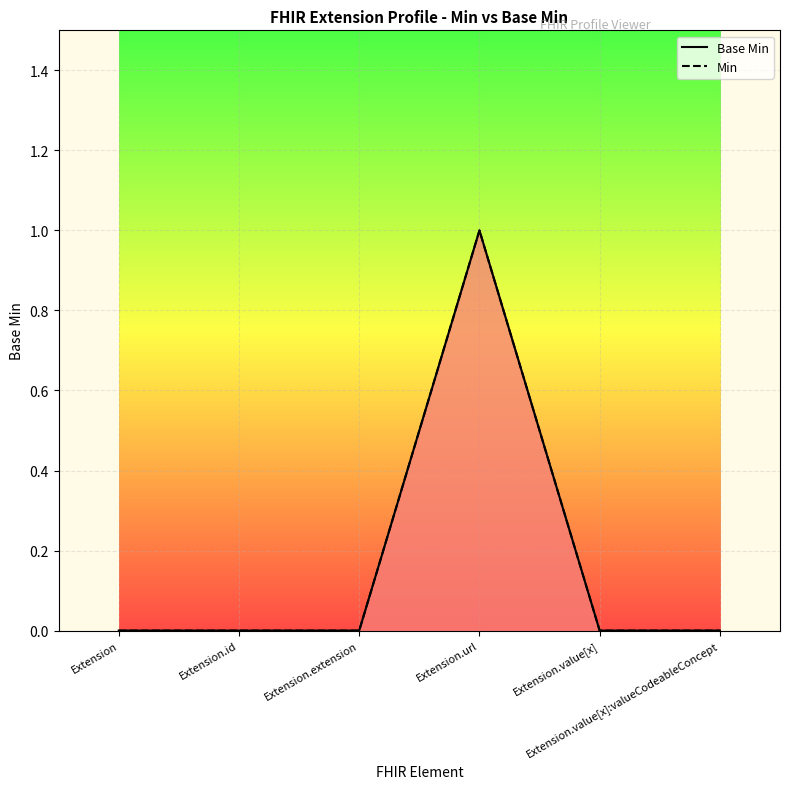

Where is the first local maximum for Base Min?

Extension.url